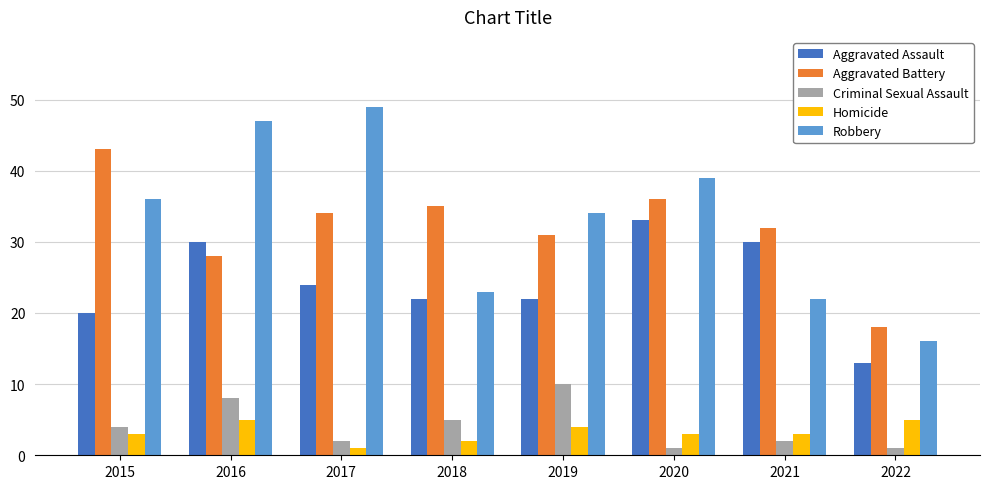

The Aggravated Assault series shows 14 at 2020. True or false?

False